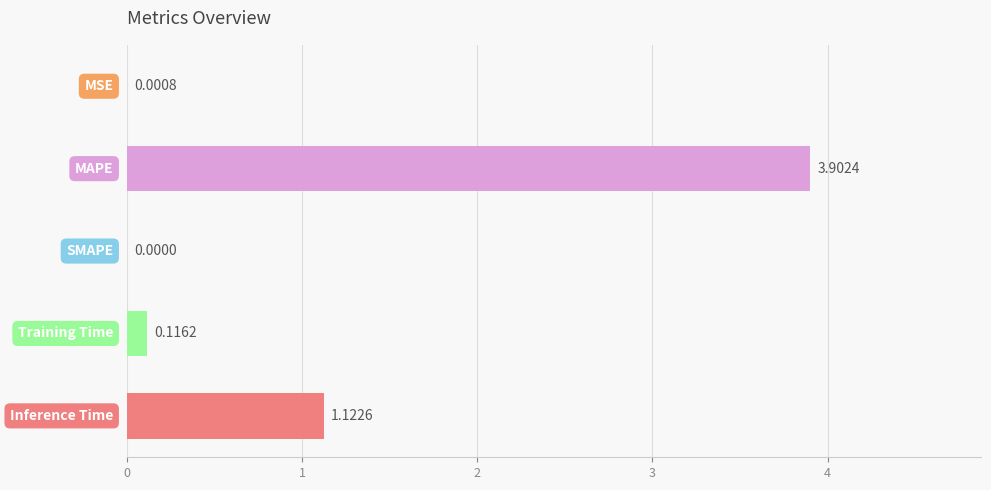

Are the bars grouped side by side (vs. stacked)?

No